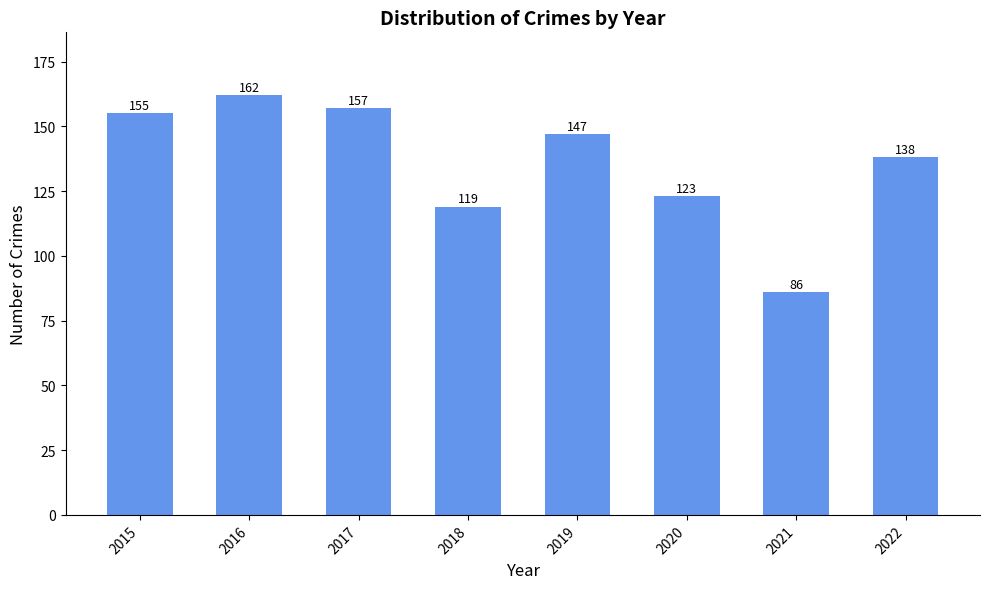

What is the smallest value displayed?

86